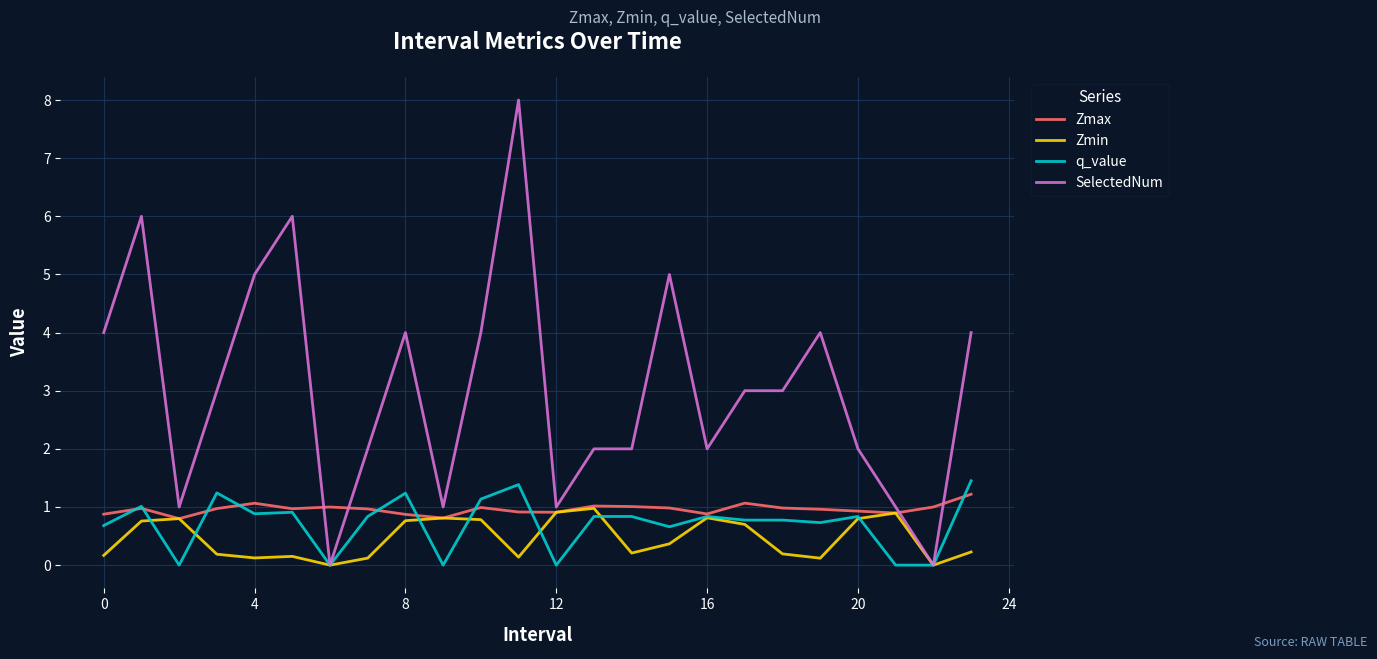

At how many categories does at least one series exceed 0?

24